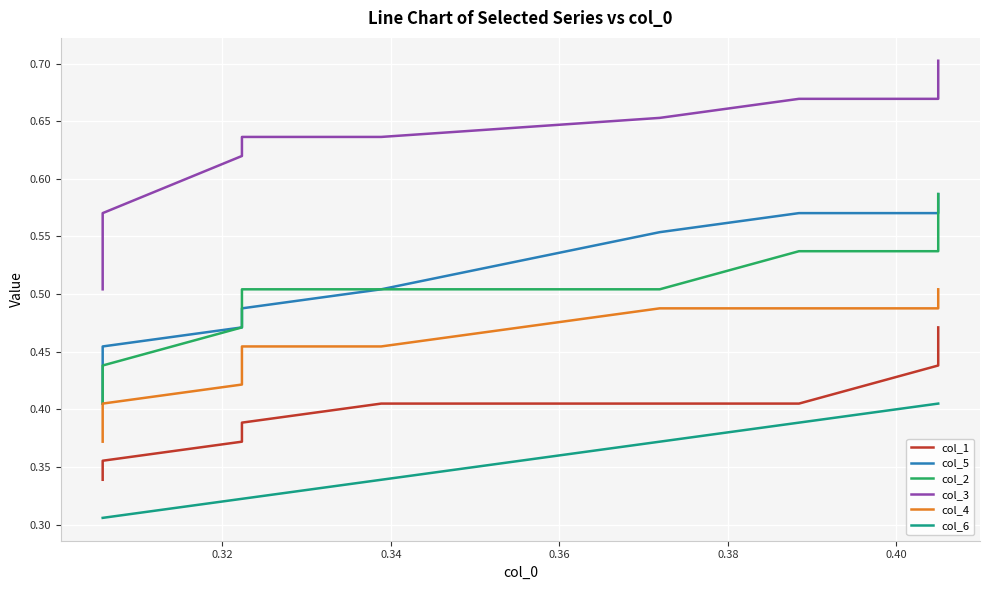

True or false: col_1 and col_6 cross at least once.

False